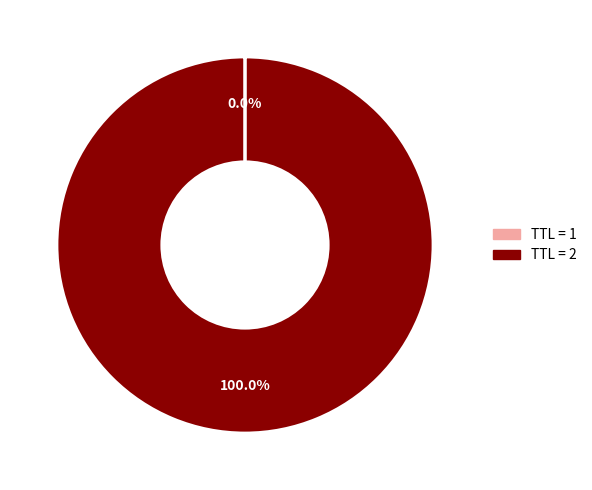

Is there a majority slice in this chart?

Yes